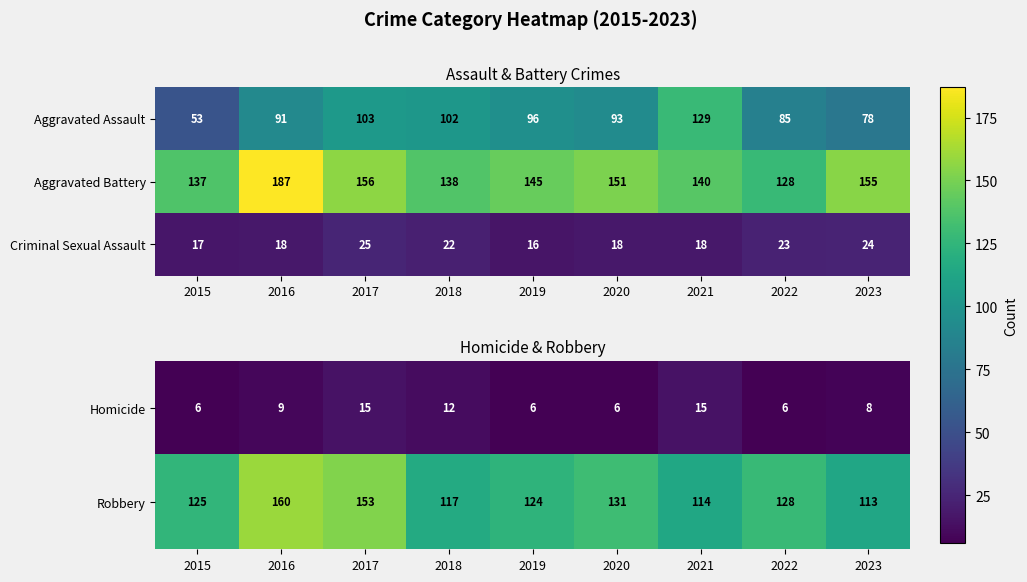

What is the difference between the second highest and minimum values in the Homicide series?

9